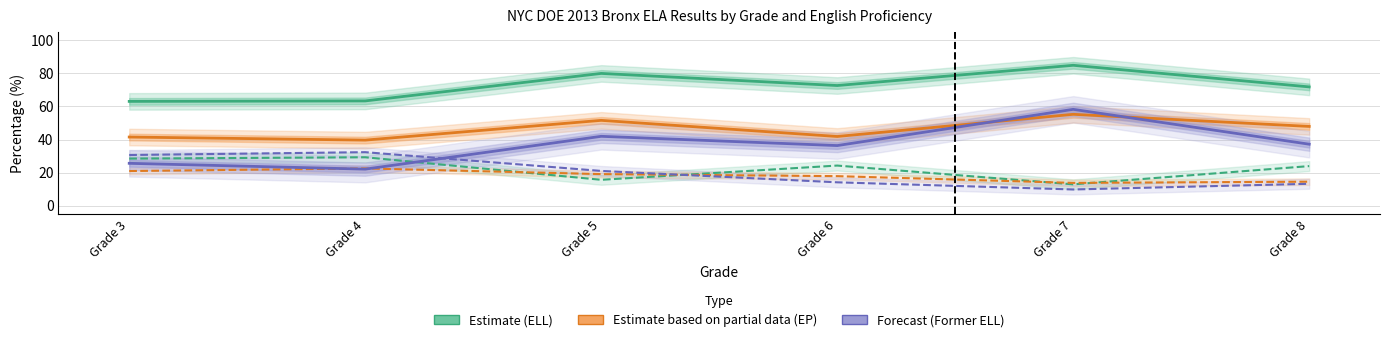

At which category does Estimate (ELL Lvl1%) reach its first local peak?

Grade 5